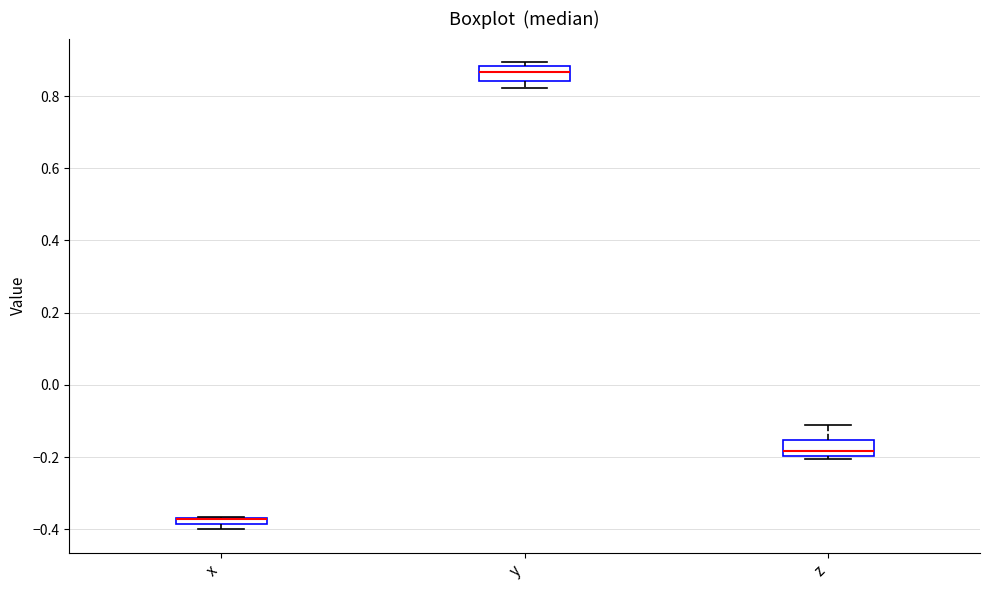

Where does the lower whisker of the box for y end on the y-axis? The values are not printed on the chart, so give them approximately, as read against the axis.

0.82